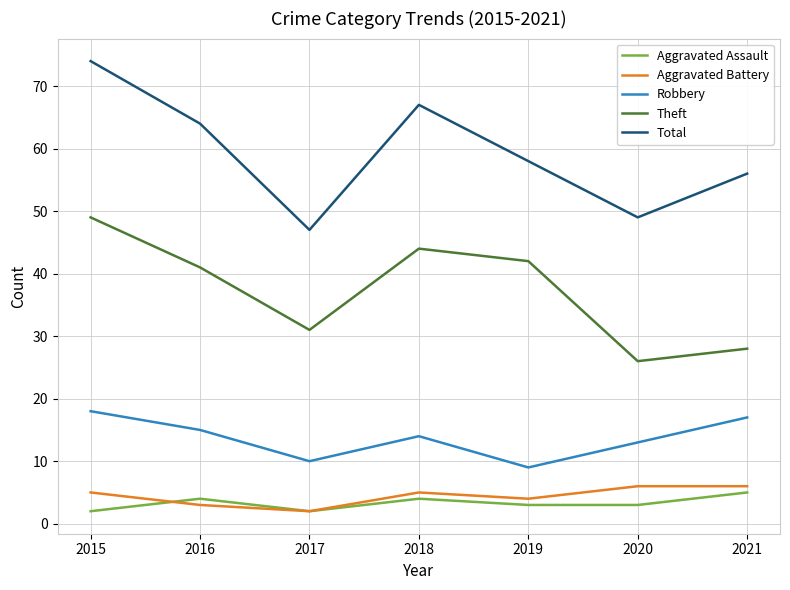

Count the Aggravated Battery values in the range 3 to 6.

6